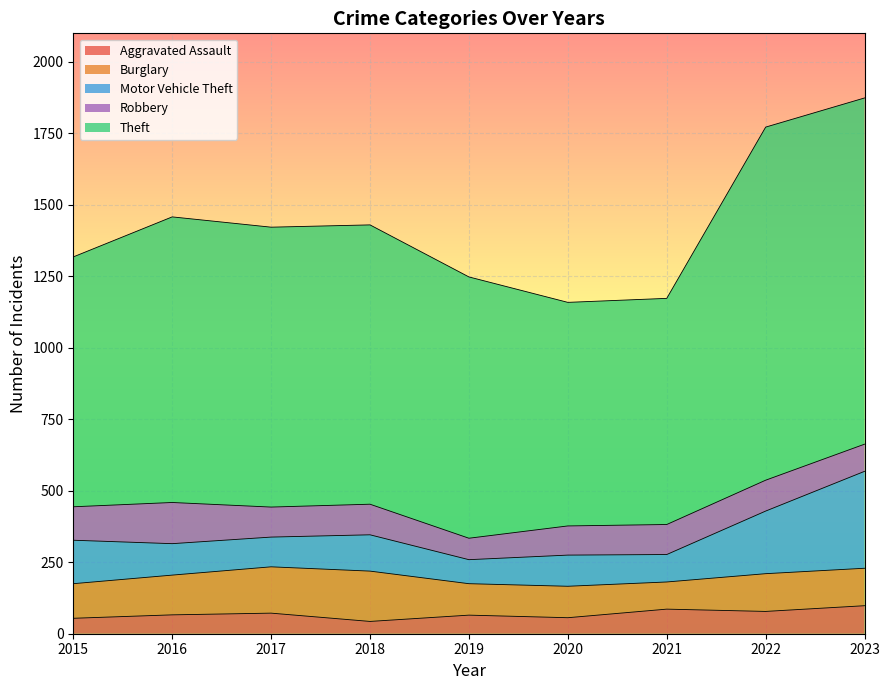

Which series ends up on top after the final intersection of Burglary and Motor Vehicle Theft?

Motor Vehicle Theft